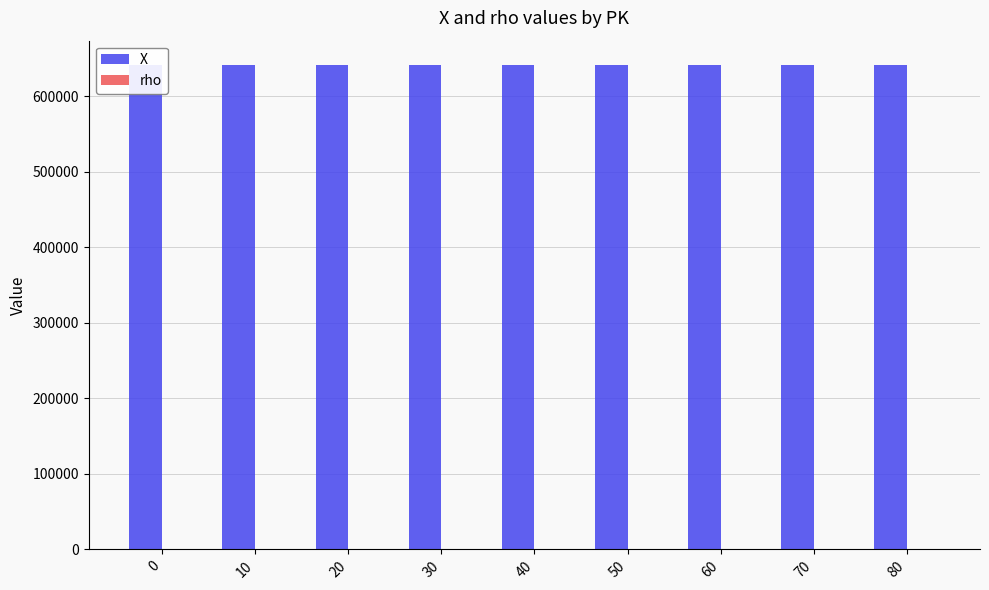

Where does the rho series first go above 117?

30